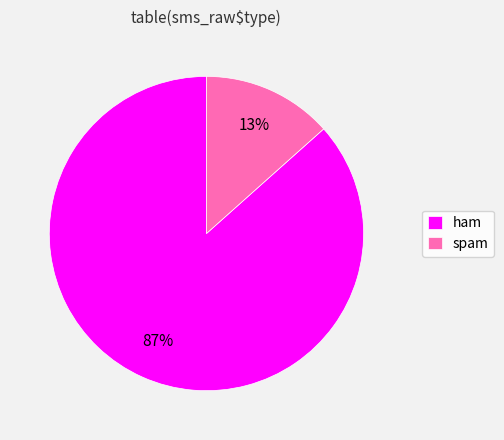

Do ham and spam together represent more than half of the pie?

Yes